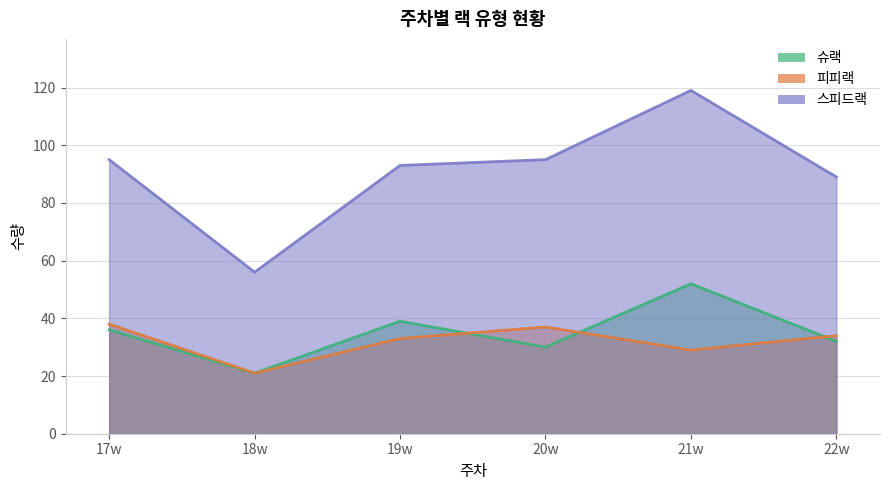

What is the label of the 1st point from the left?

17w